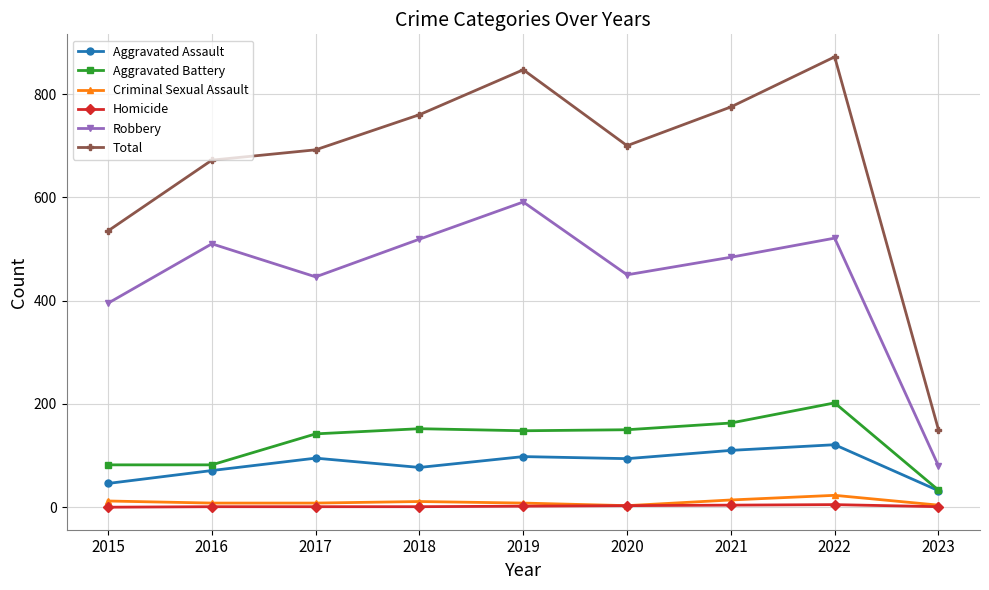

Which series has the widest spread of values?

Total